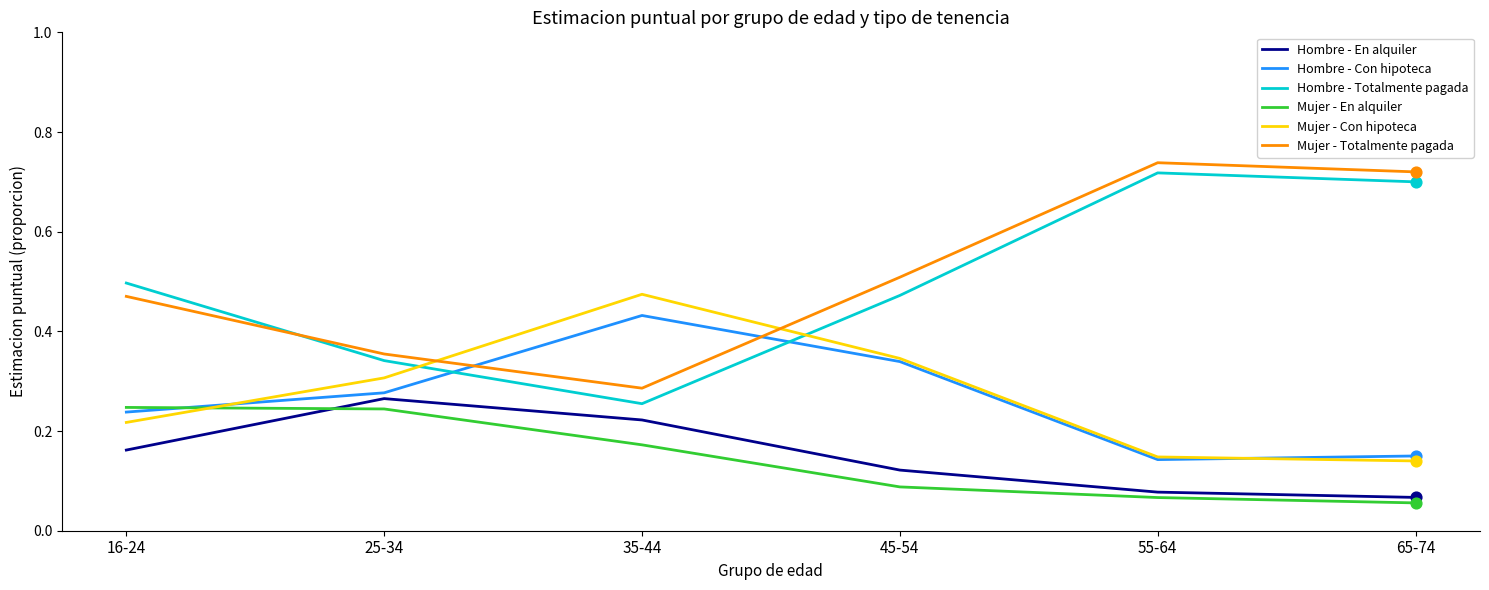

What is the total value across all series at 65-74?

1.8